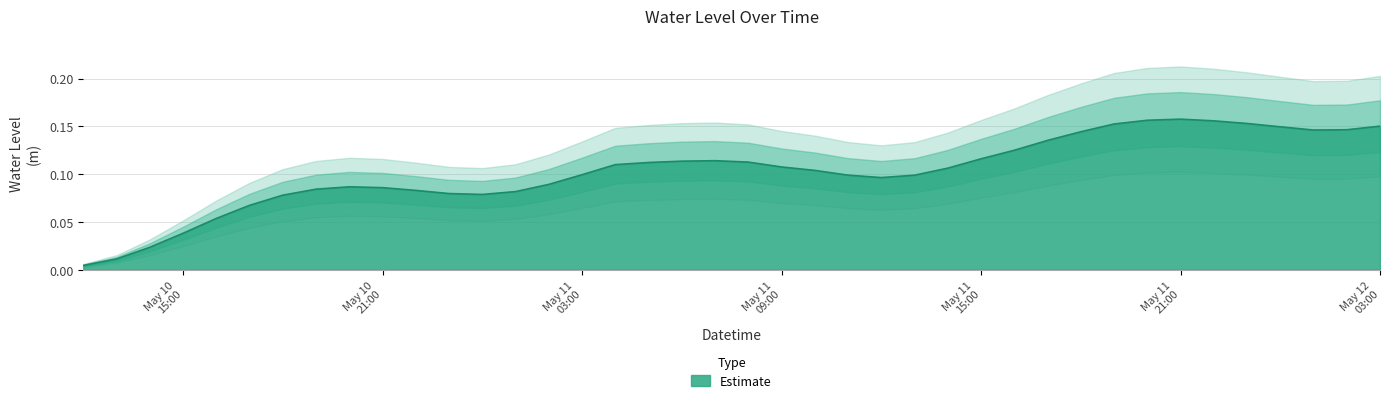

The chart shows a value of 0.1 at 2023-05-11 17:00:00. True or false?

True